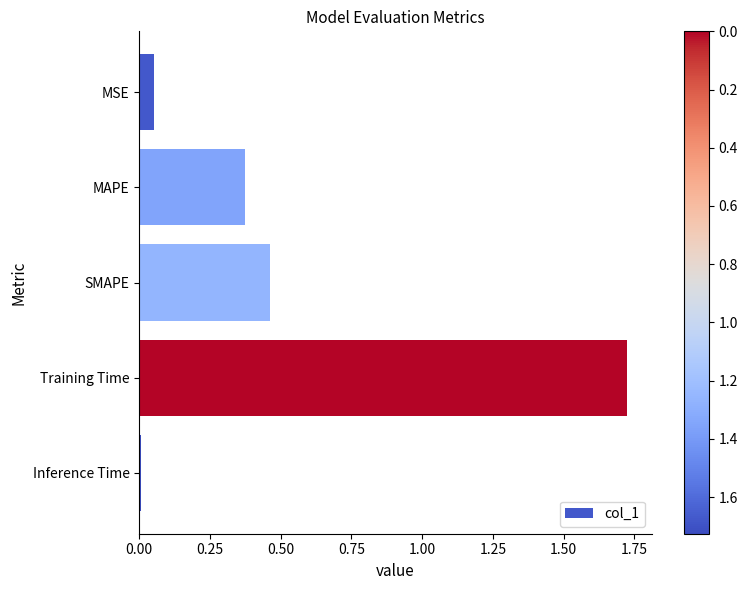

The chart shows a value of 0.3 at SMAPE. True or false?

False